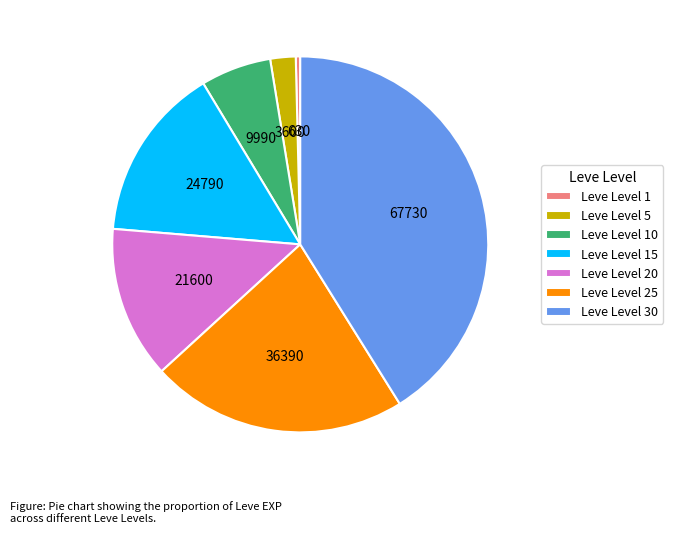

Rank the categories by value from highest to lowest.

Leve Level 30, Leve Level 25, Leve Level 15, Leve Level 20, Leve Level 10, Leve Level 5, Leve Level 1